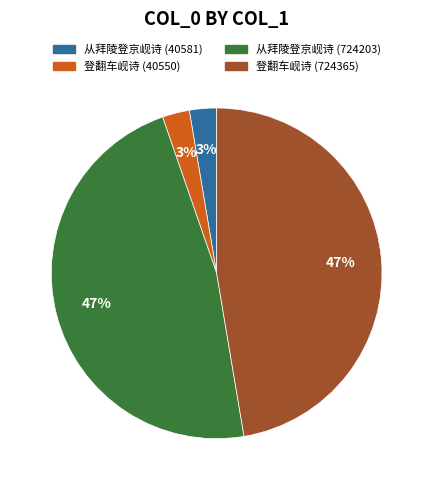

What percentage is the 登翻车岘诗 (40550) slice, to the nearest percent?

3%